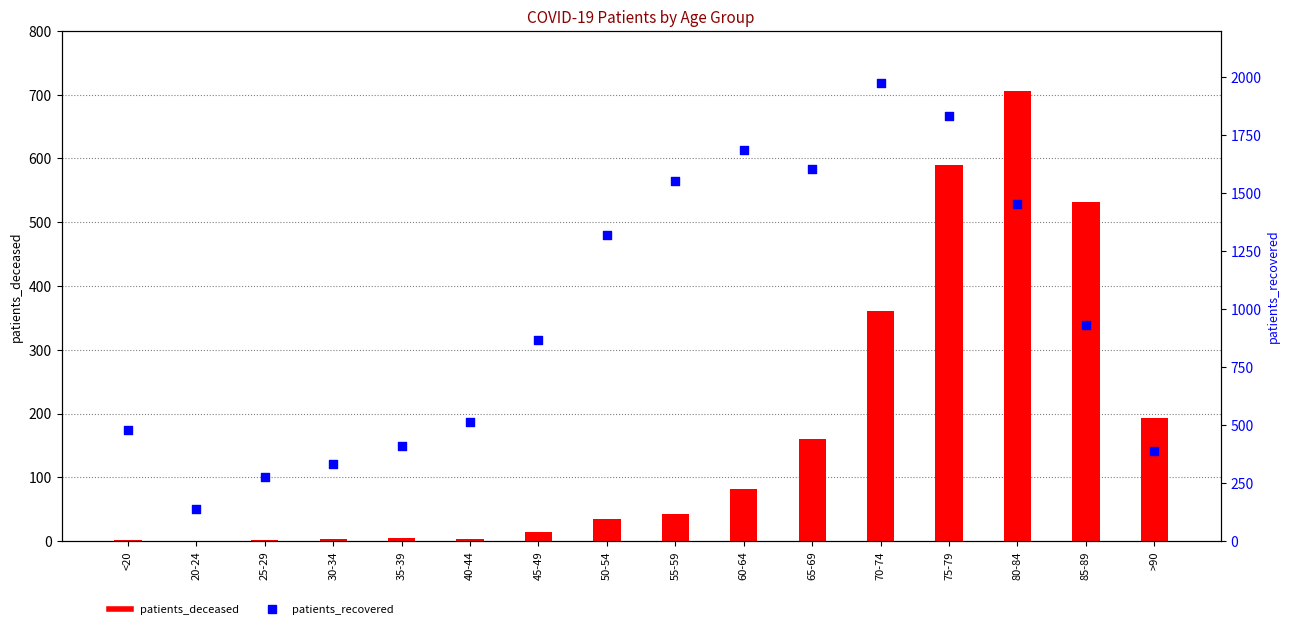

What are all the series names shown in the legend?

patients_deceased, patients_recovered